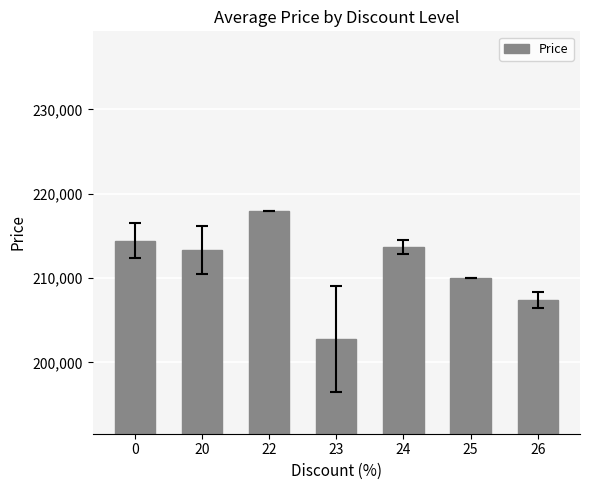

At which category does the chart reach its minimum across all series?

23